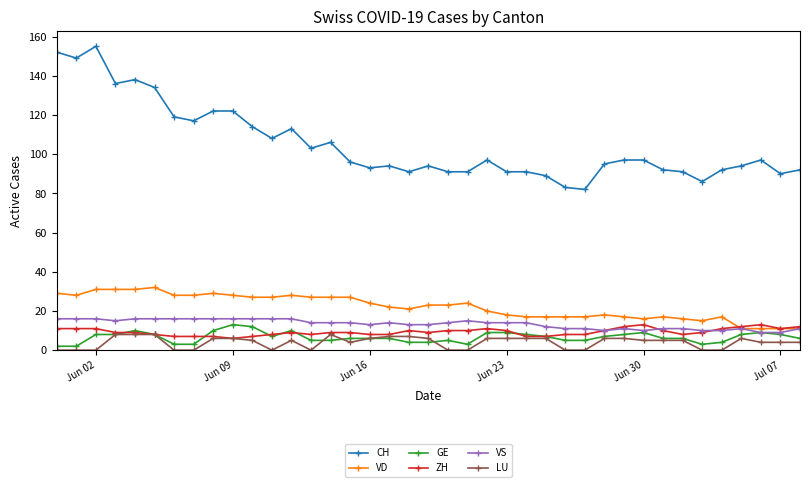

Which series has the widest spread of values?

CH